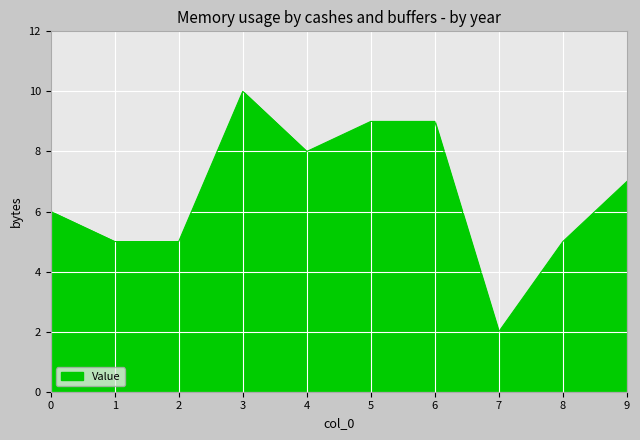

What is the approximate value at 1?

5